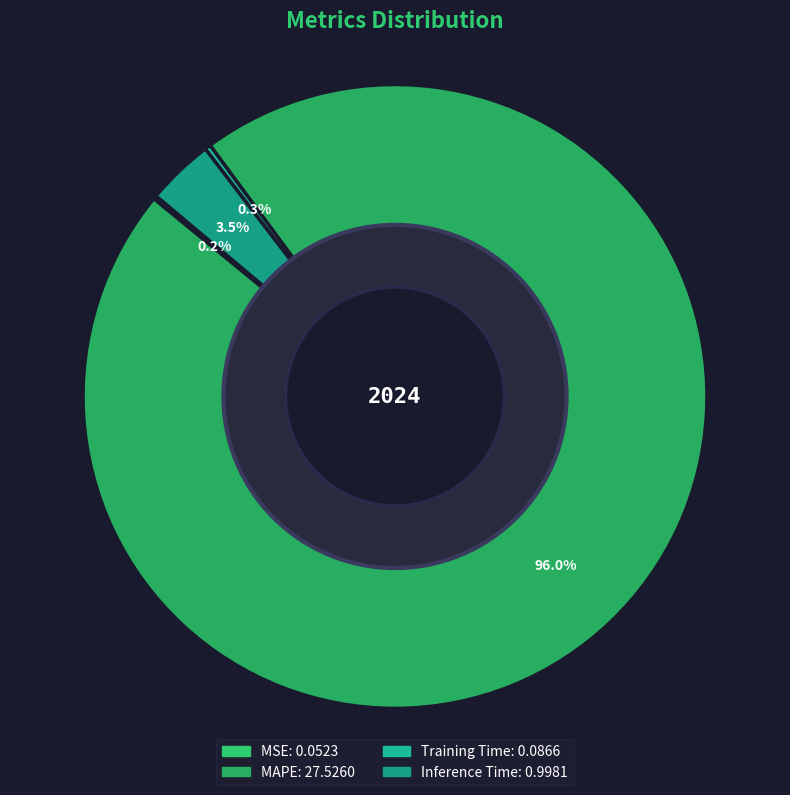

True or false: Training Time accounts for 7% of the total.

False